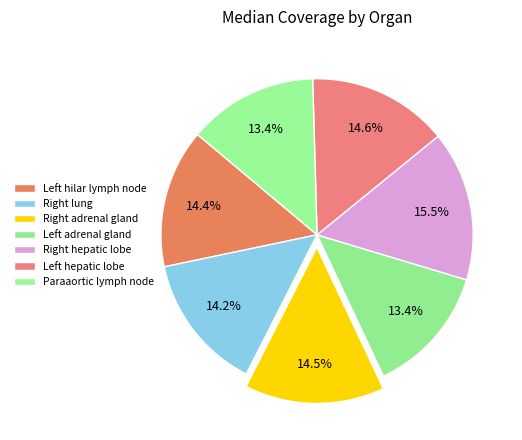

How many segments does this pie chart have?

7